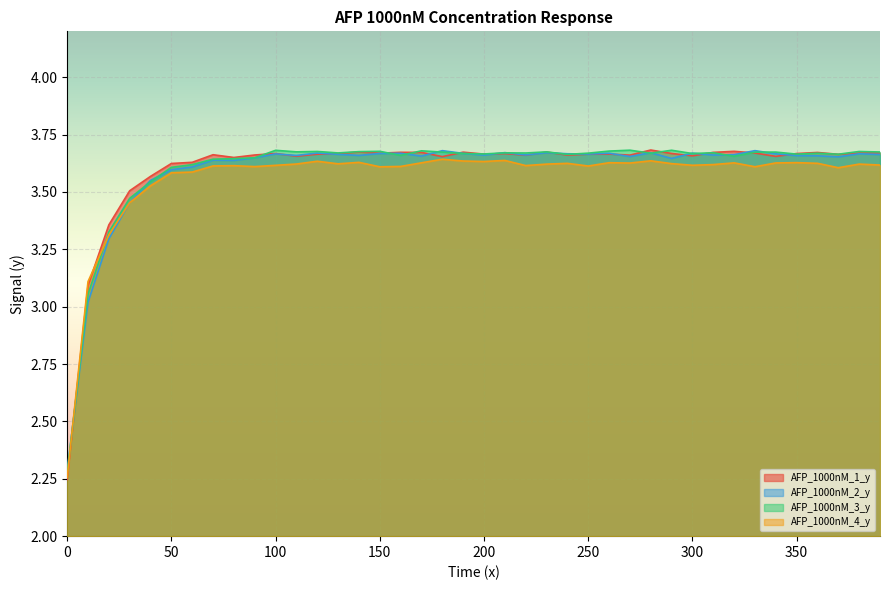

At which label does AFP_1000nM_2_y first exceed 3?

10